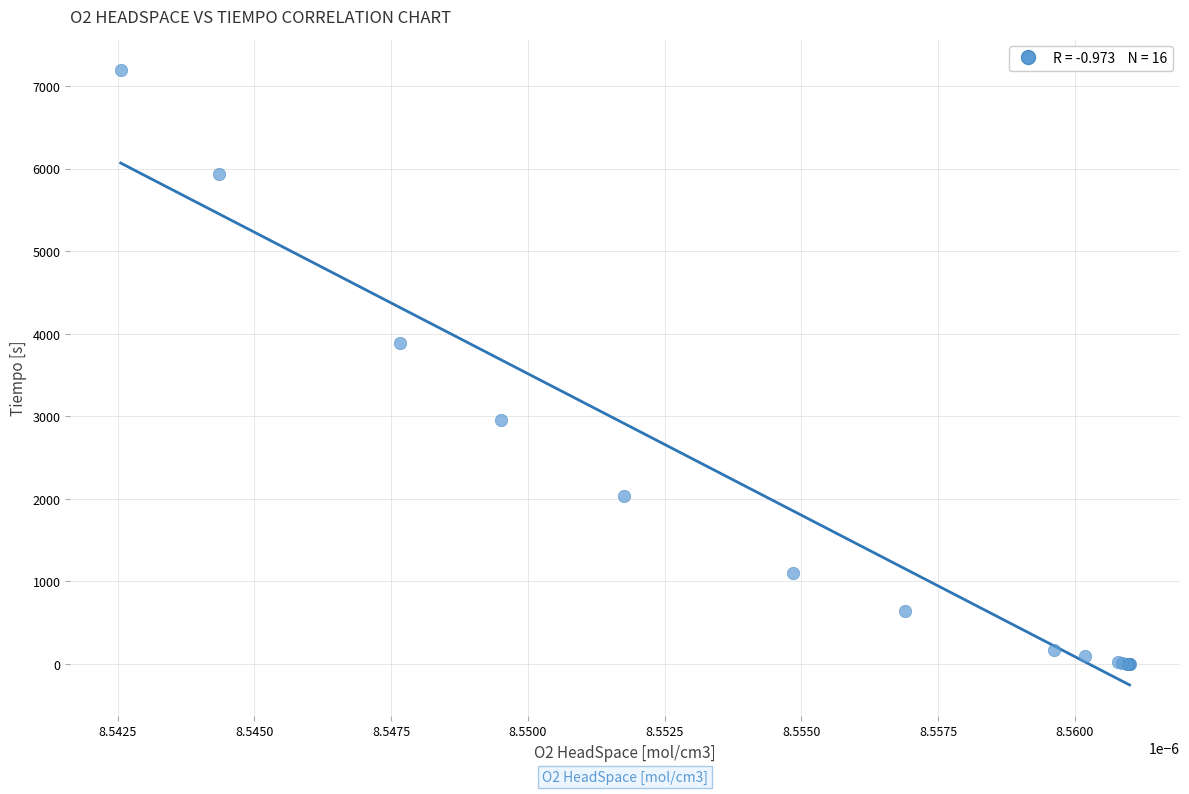

What Y value in the scatter plot is closest to 3600?

3883.4